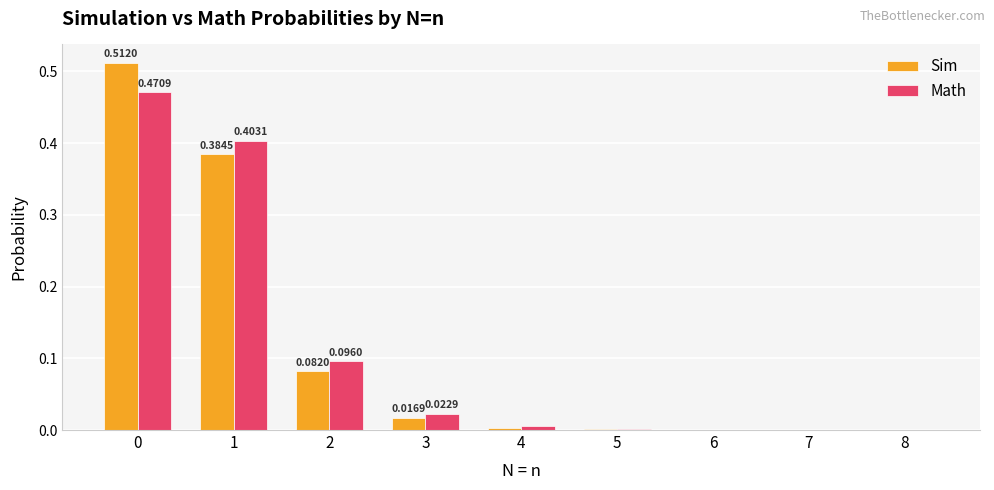

The Math series shows 0.4 at 1. True or false?

True